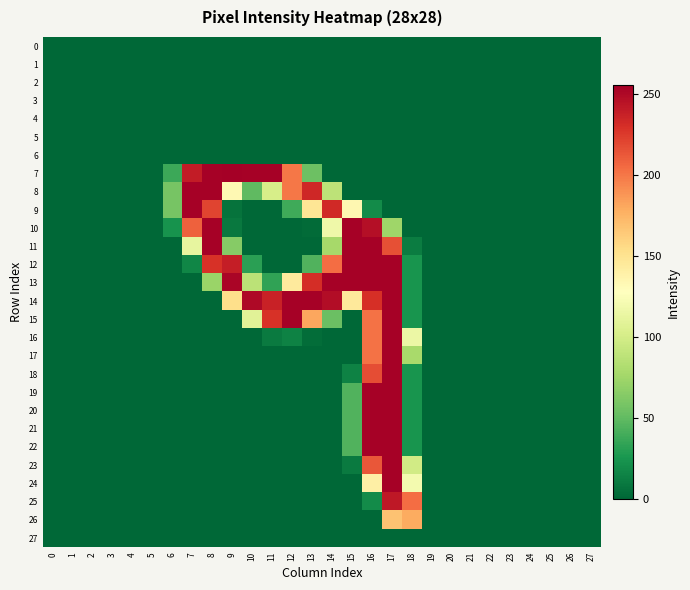

How many series are shown in this chart?

28